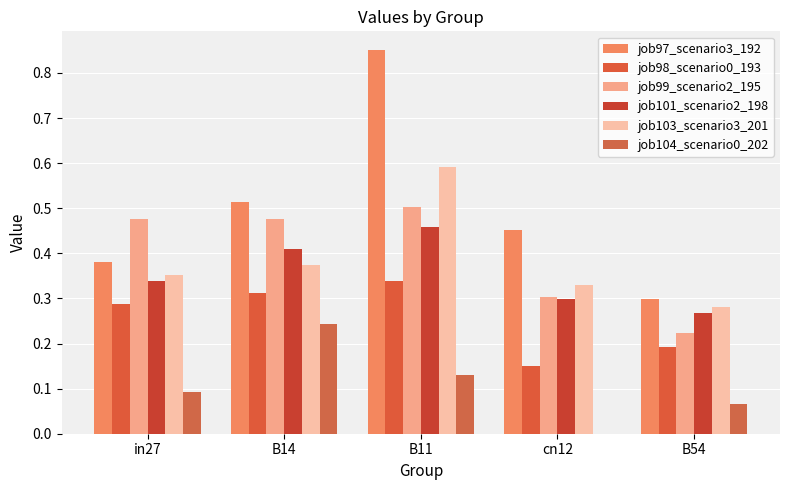

What is the sum of the job99_scenario2_195 values at in27 and cn12?

0.8